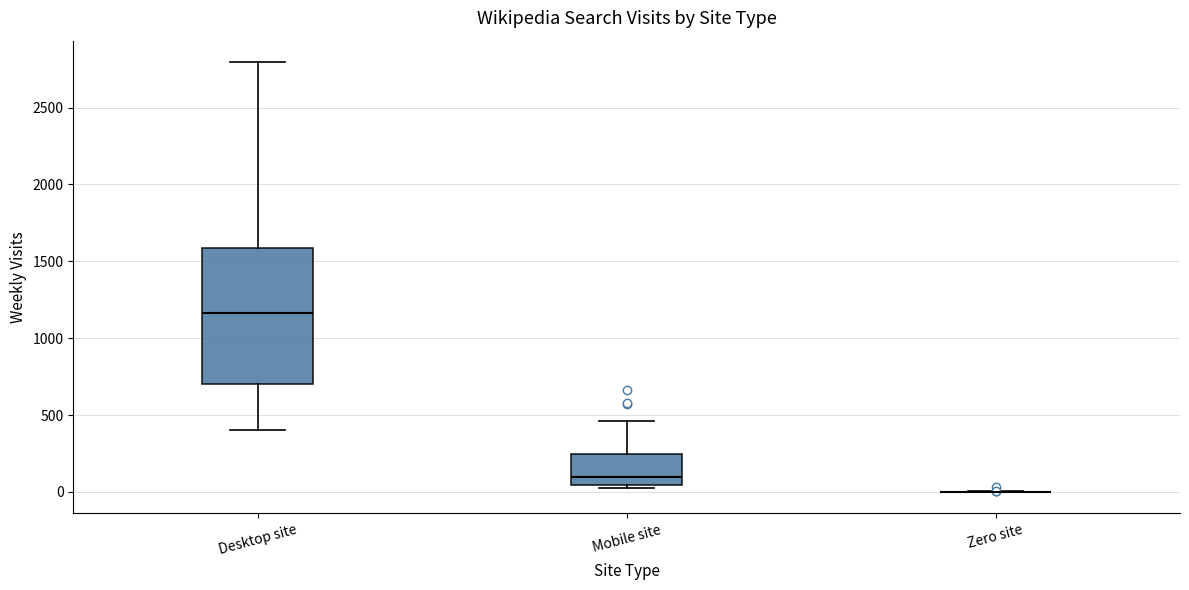

Where does the lower whisker of the box for Desktop site end on the y-axis? The values are not printed on the chart, so give them approximately, as read against the axis.

400